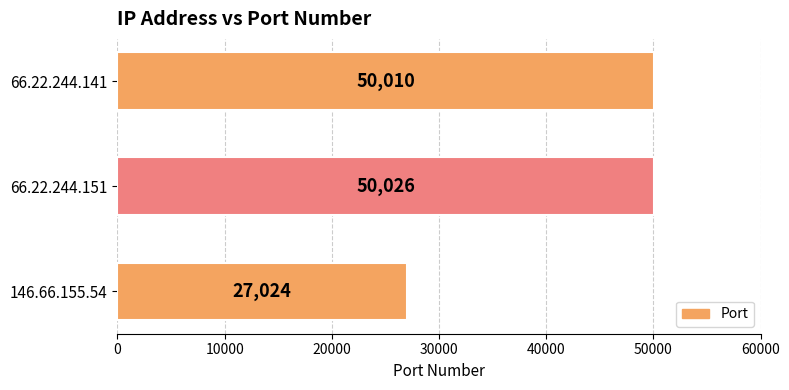

Does the chart contain stacked bars?

No